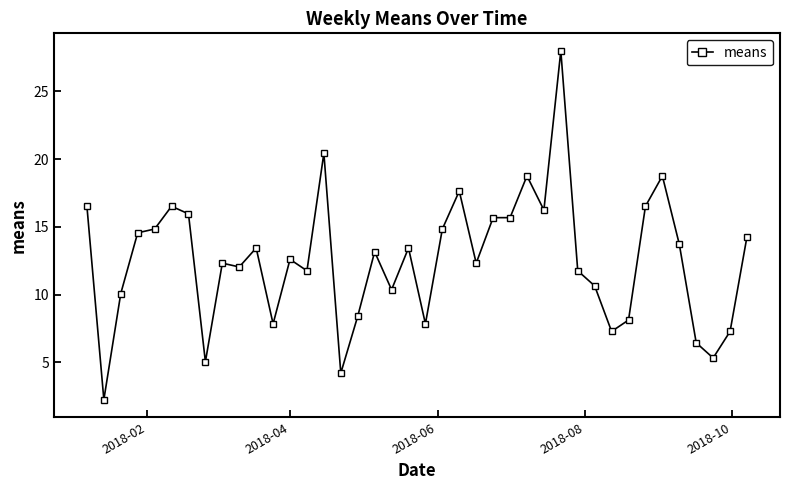

What is the maximum value shown in the chart?

28.0